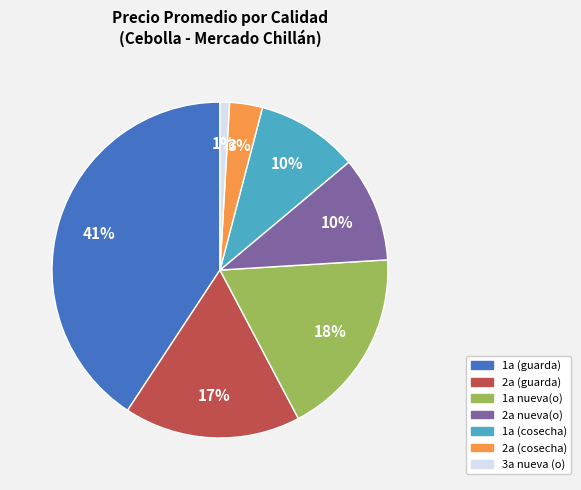

What percentage is the 1a (guarda) slice, to the nearest percent?

41%